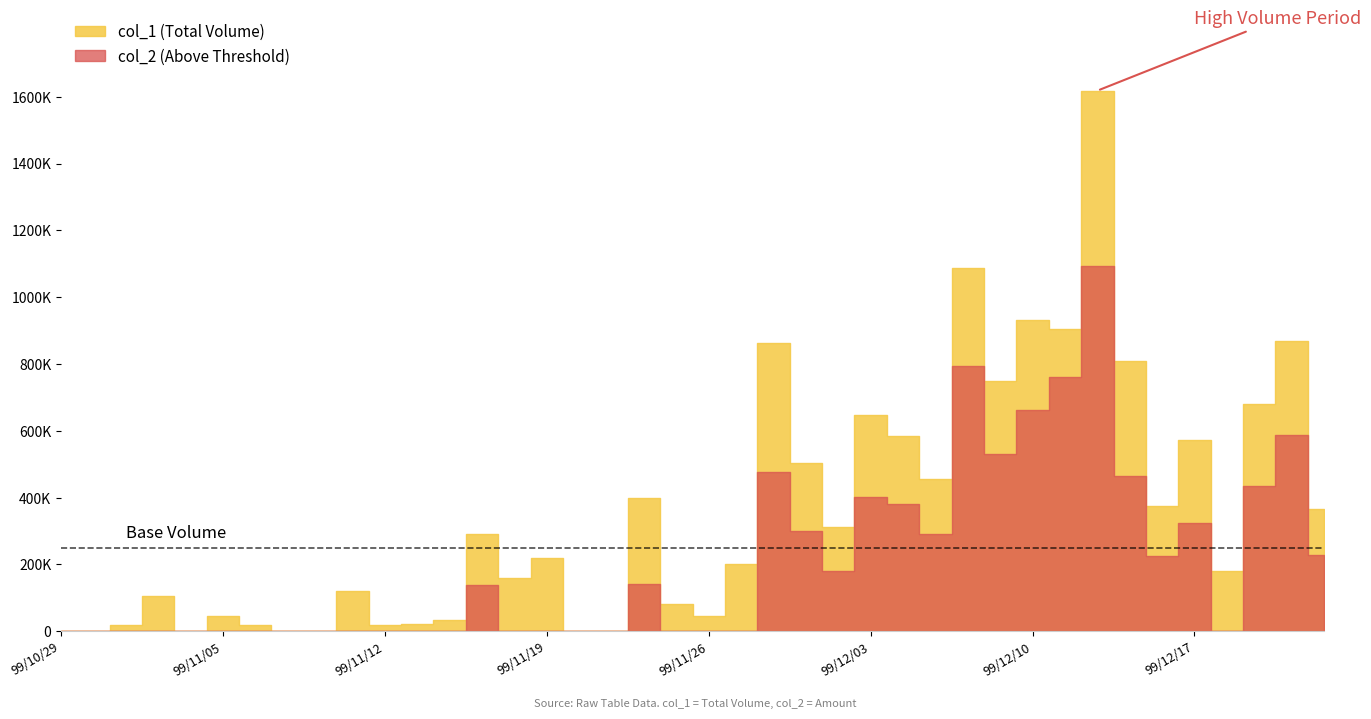

What is the difference between the maximum and minimum values in the col_1 series?

1618000